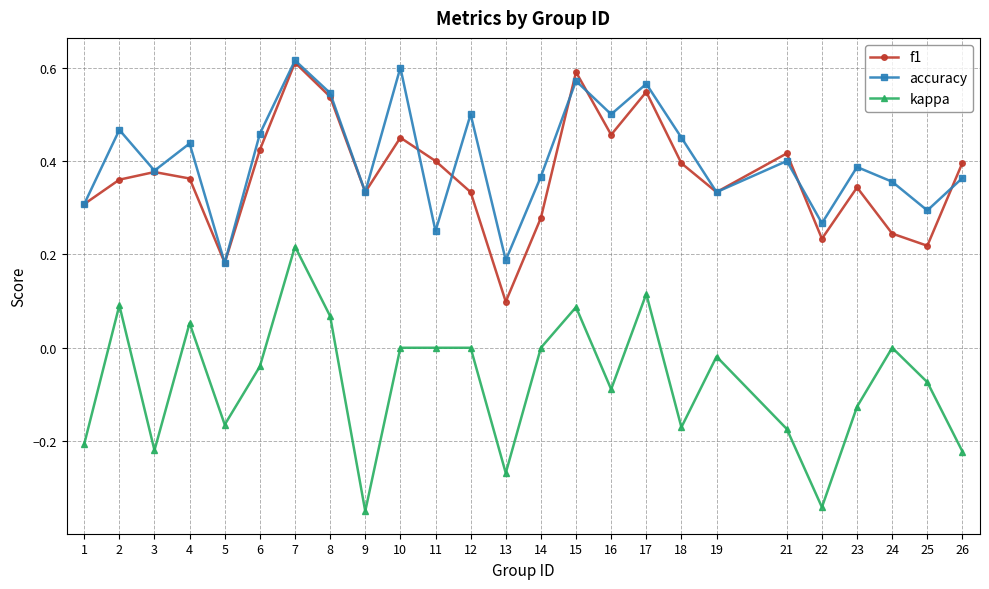

True or false: accuracy and kappa cross at least once.

False